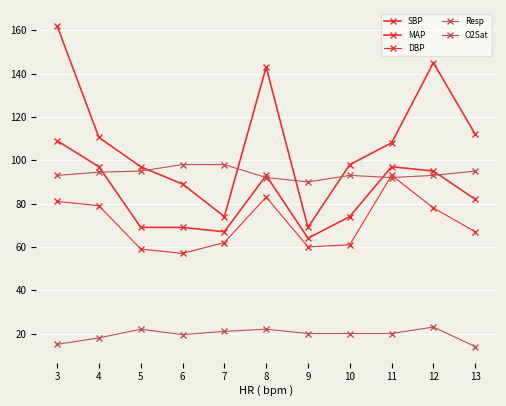

Does the chart have visible grid lines?

Yes